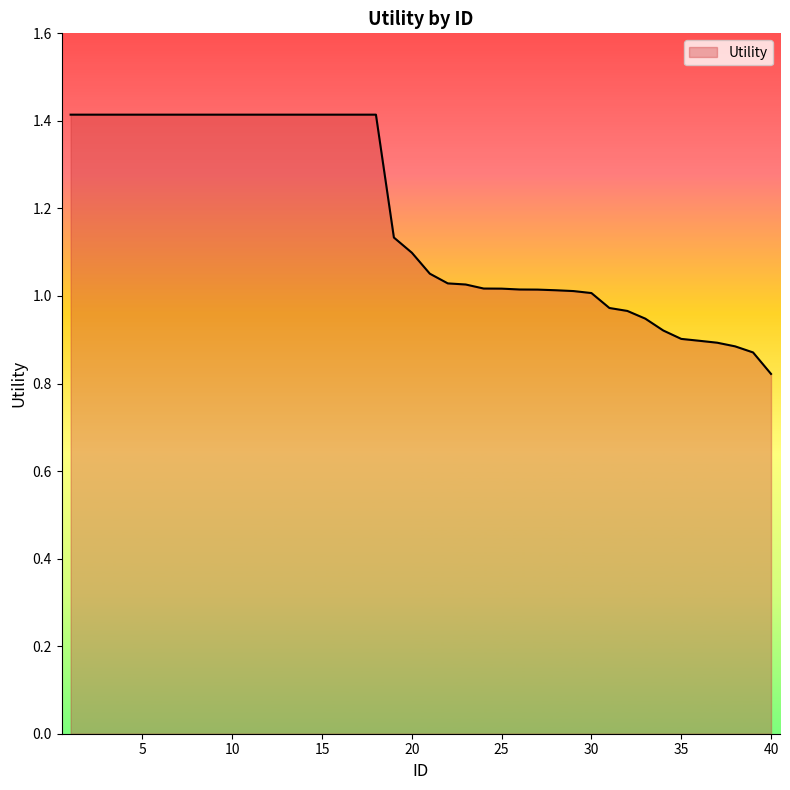

How many categories are shown in the chart?

40